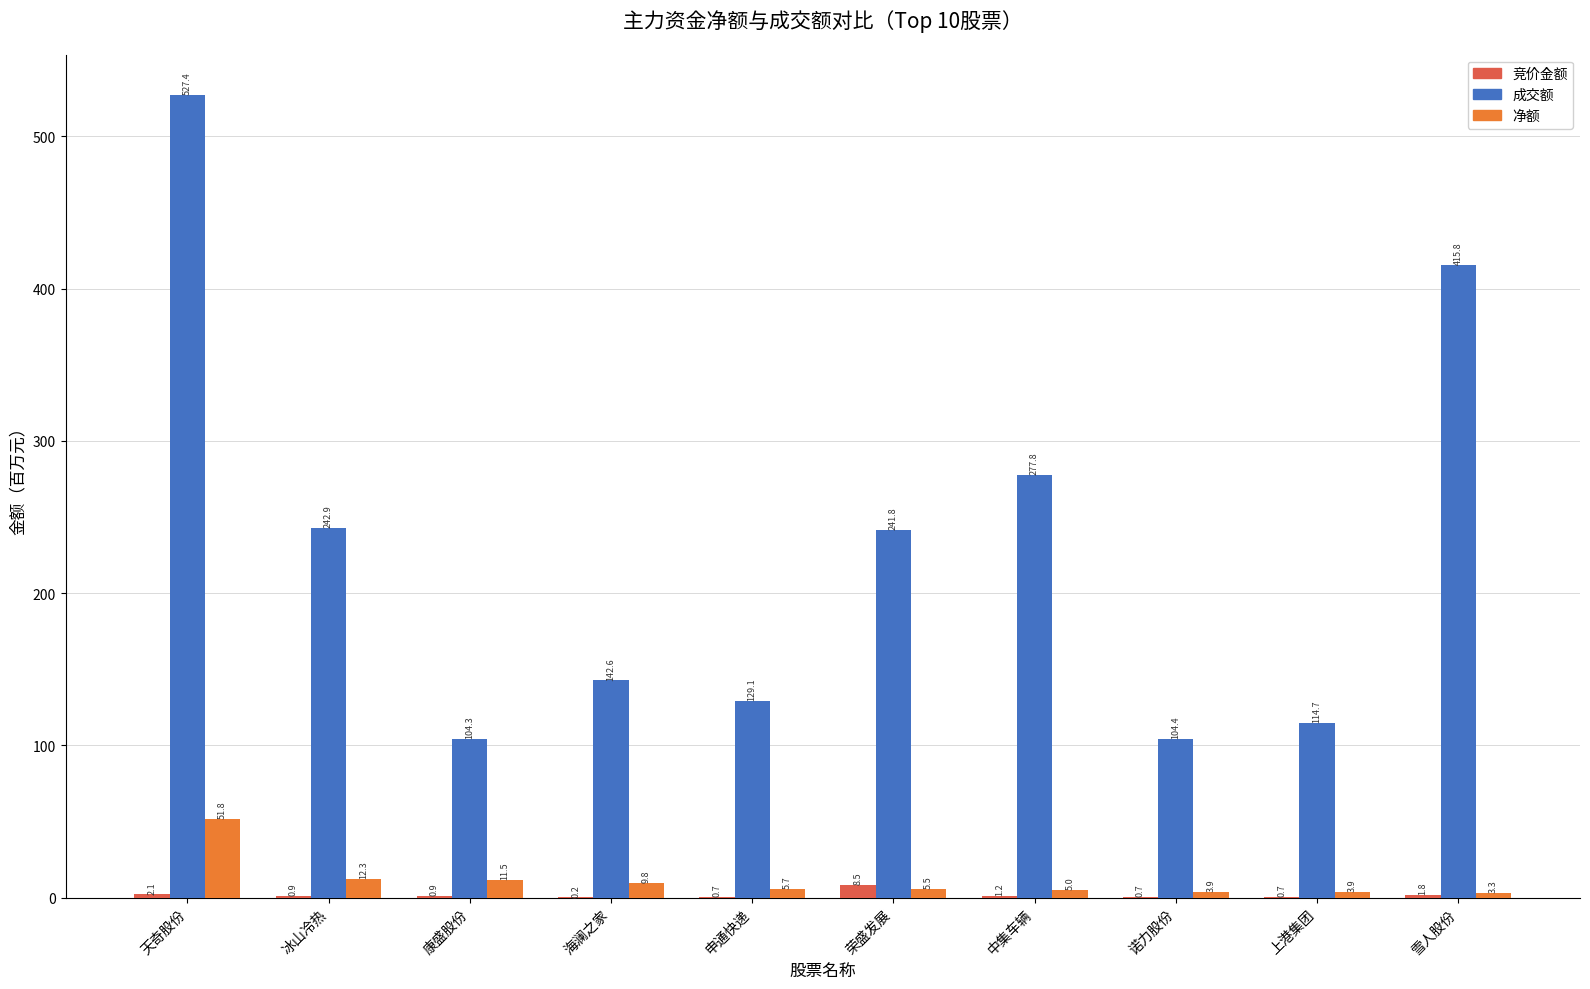

What value does the 成交额 series have at 海澜之家?

142.6